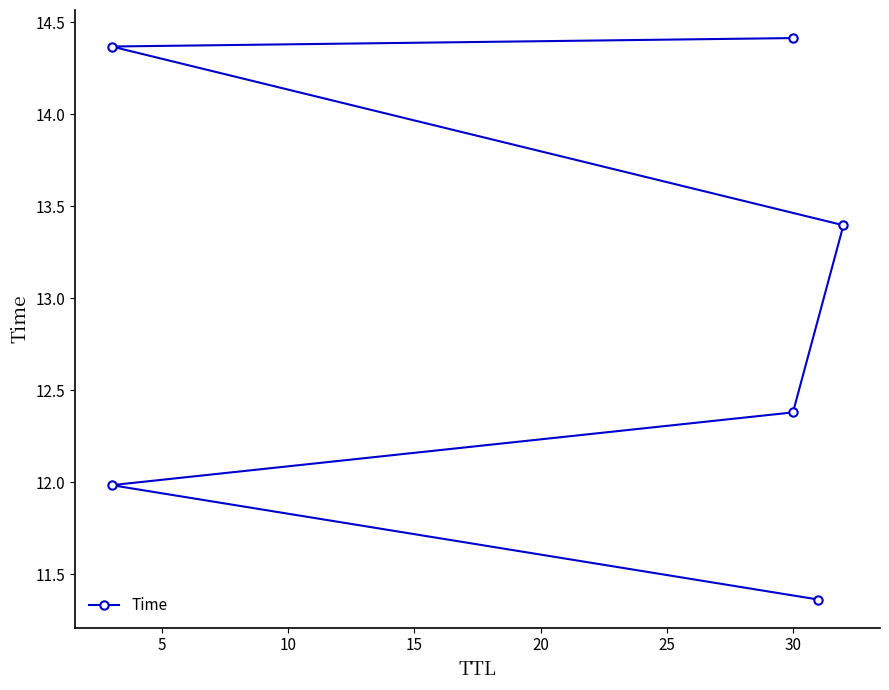

Reading right to left, what are all the values shown in this chart?

14.4	14.4	13.4	12.4	12.0	11.4